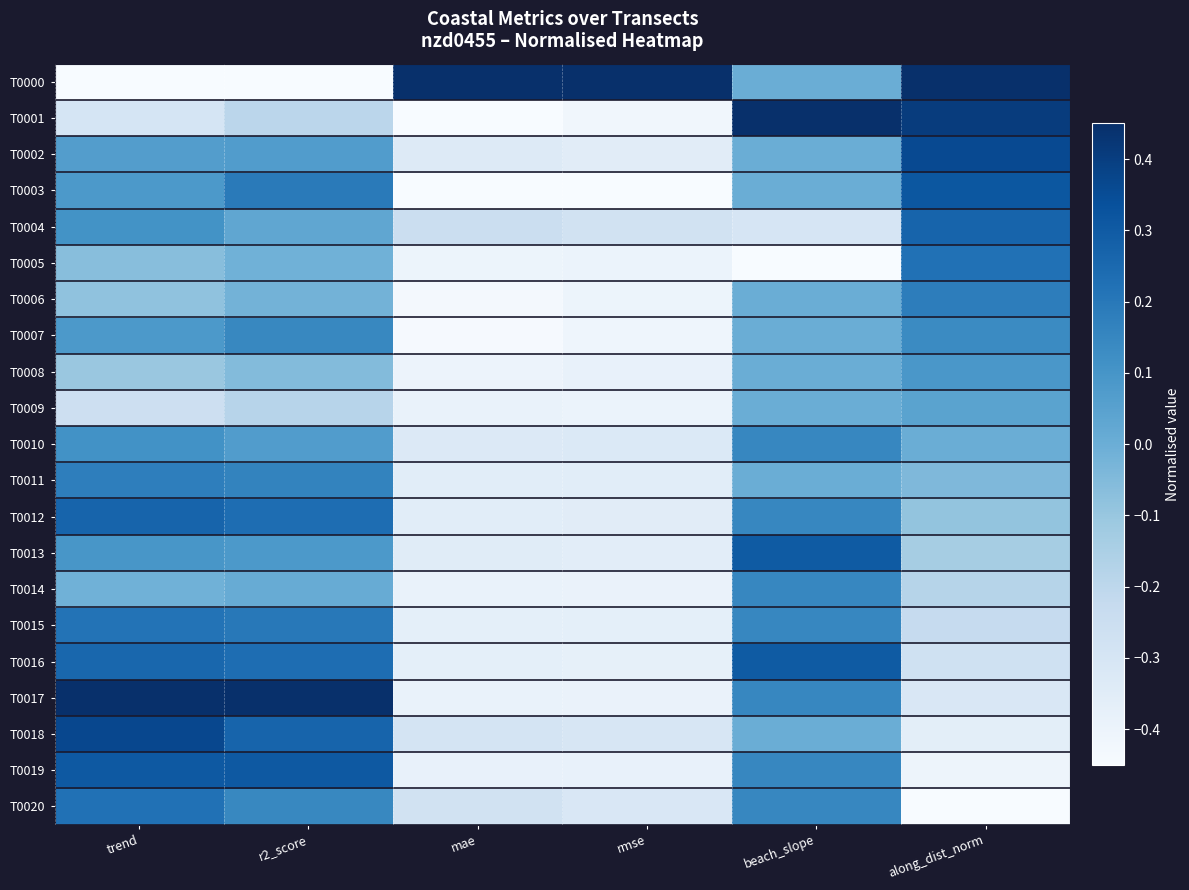

What is the total value across all series at rmse?

-6.9